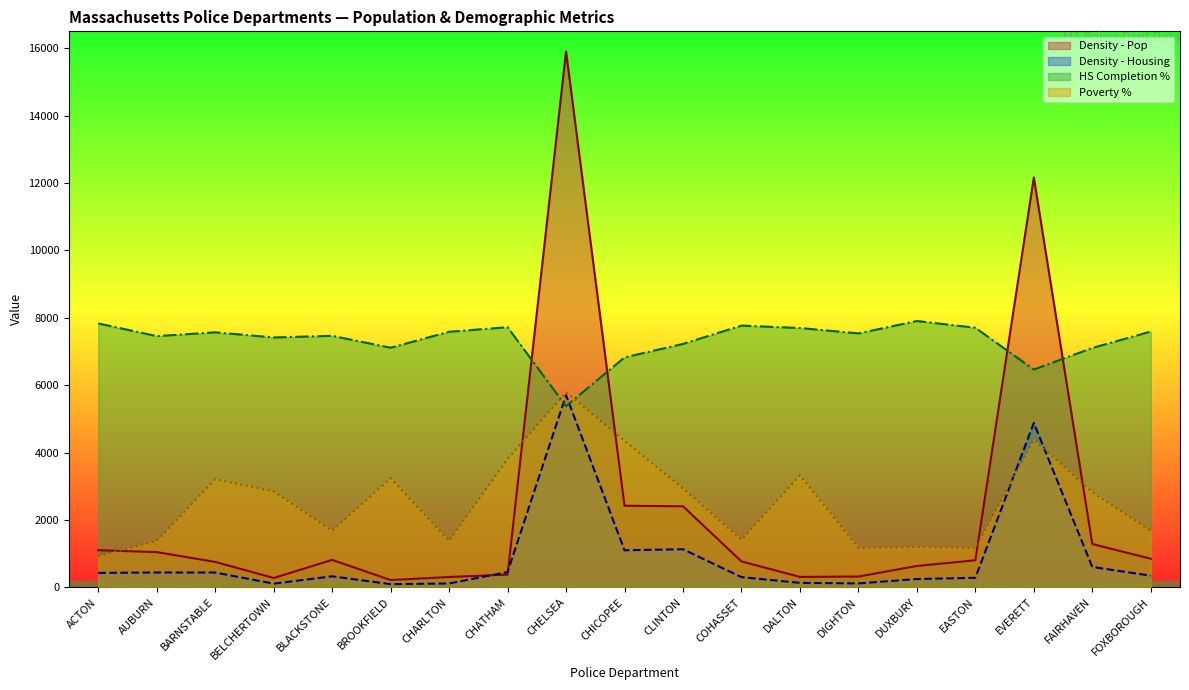

The Poverty % series shows 1844.7 at EVERETT. True or false?

False